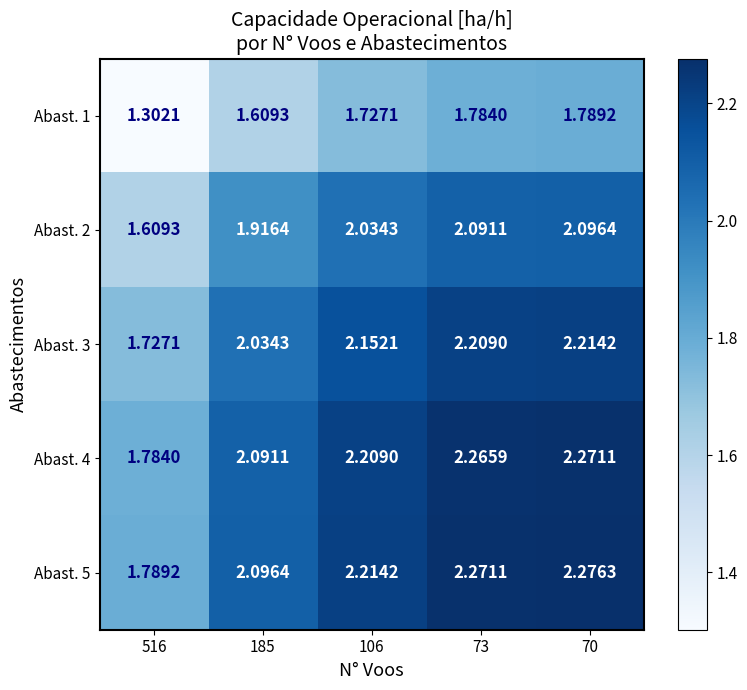

Is the value of Abast. 1 at 73 greater than the value of Abast. 3 at 185?

No